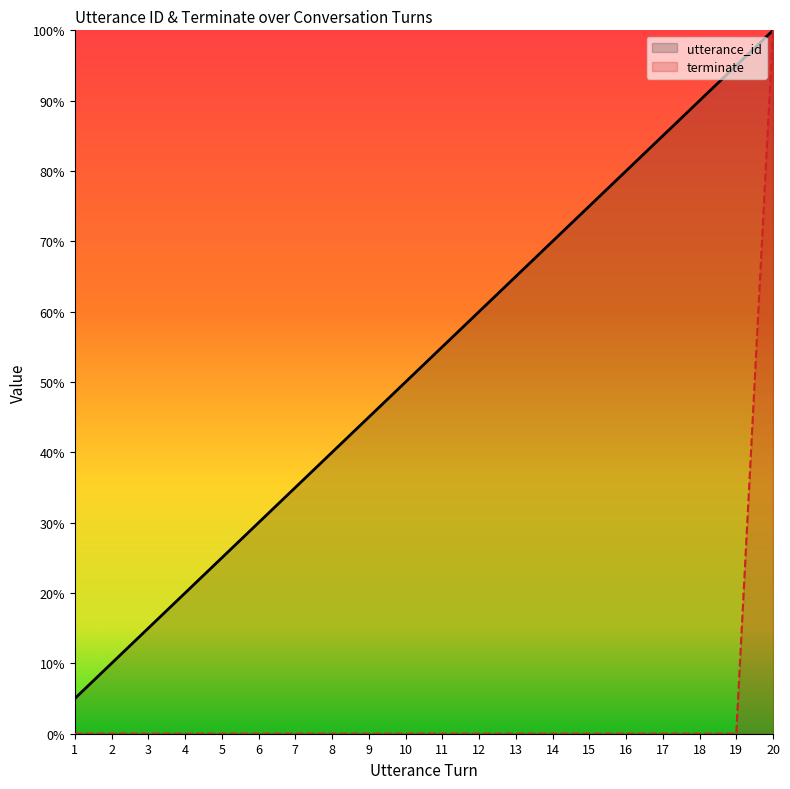

What is the value of the utterance_id point at the 18th from the left?

90.0